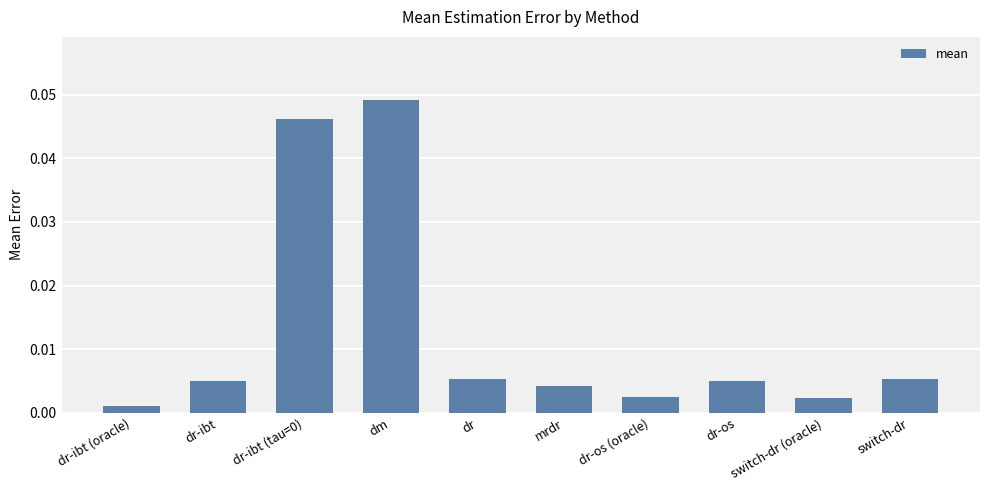

Which has a higher value, switch-dr (oracle) or dr-ibt (oracle)?

switch-dr (oracle)